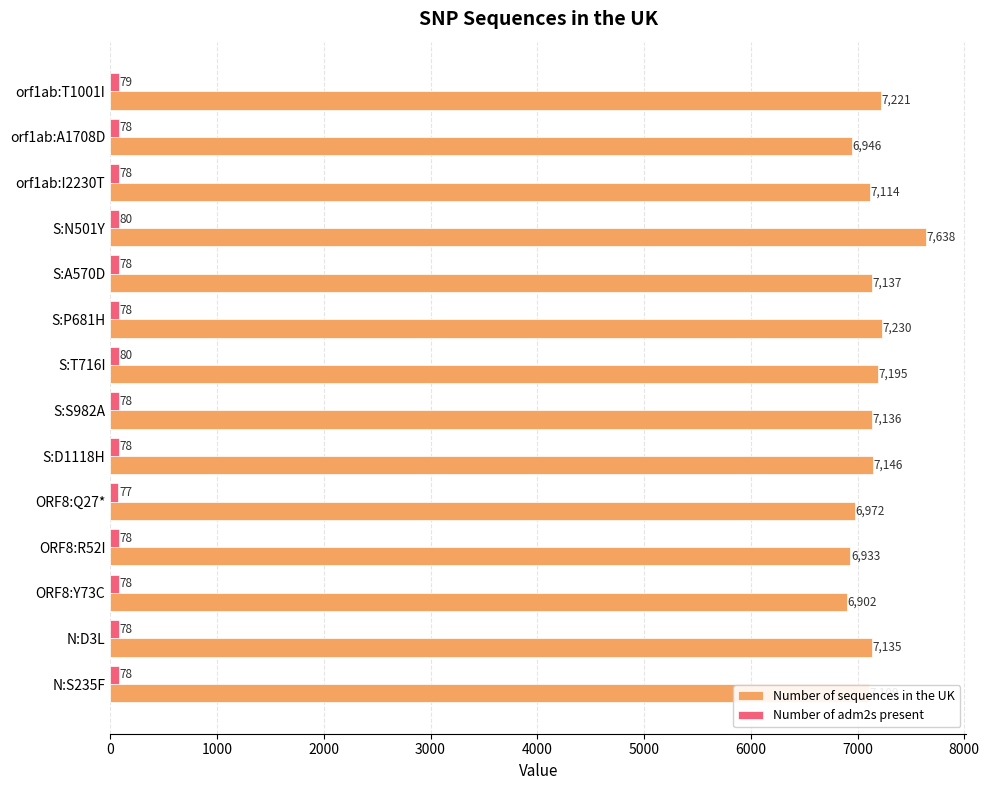

The Number of sequences in the UK series shows 7195 at S:T716I. True or false?

True